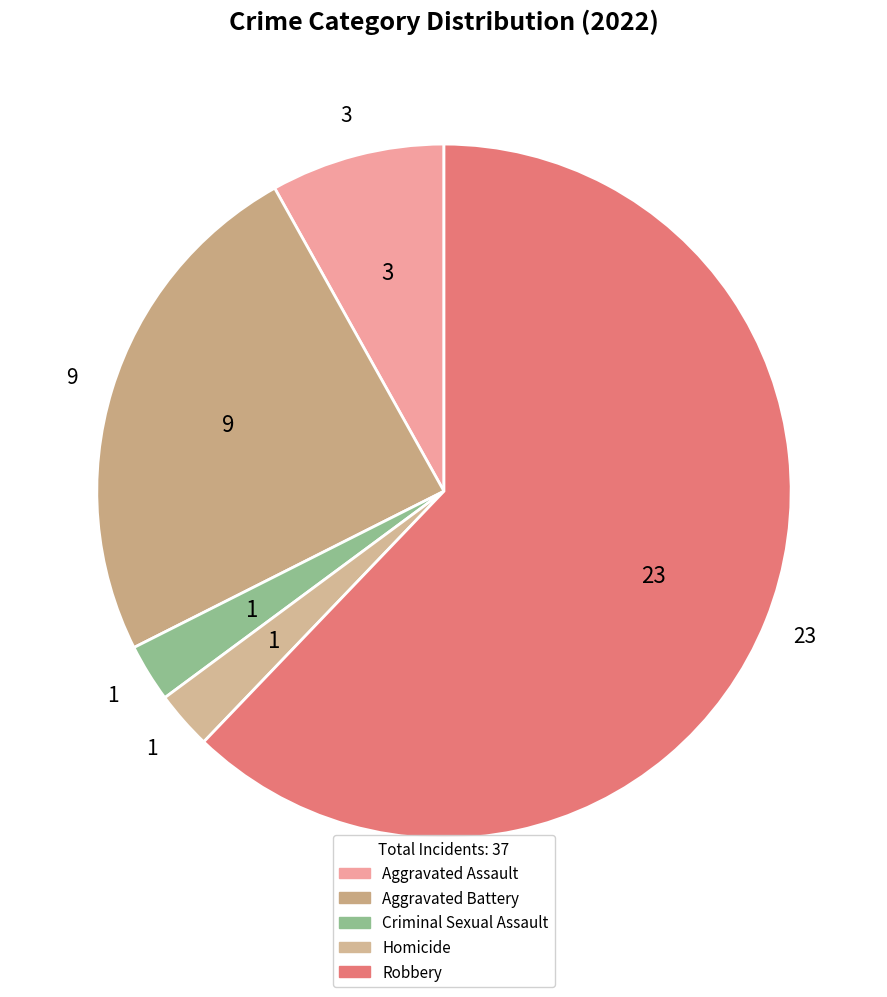

Count the number of slices in the pie.

5